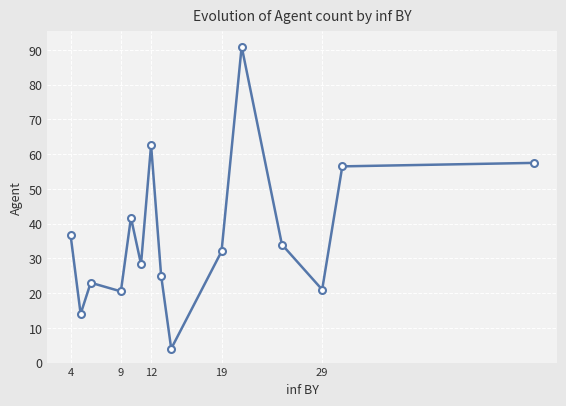

How many lines are shown in the chart?

1